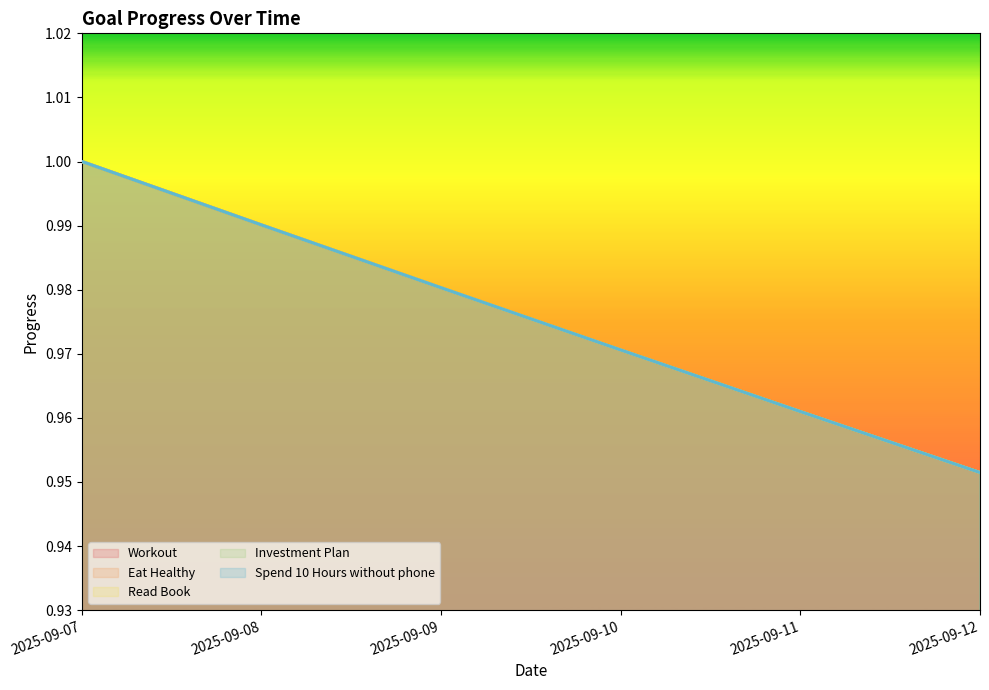

True or false: Investment Plan and Eat Healthy intersect in this chart.

False